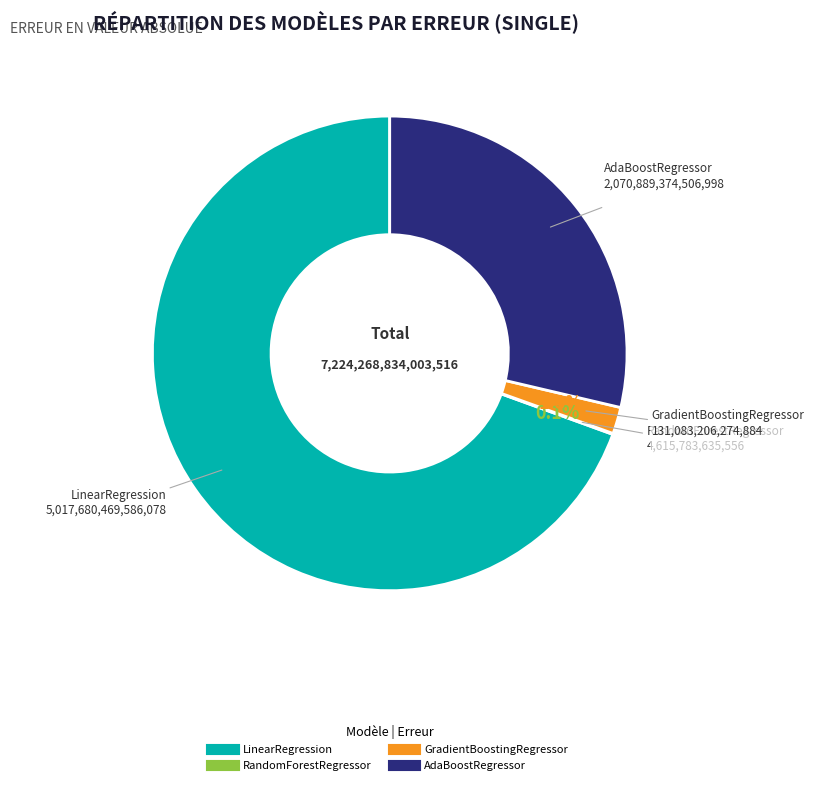

Which category has the biggest portion of the pie?

LinearRegression